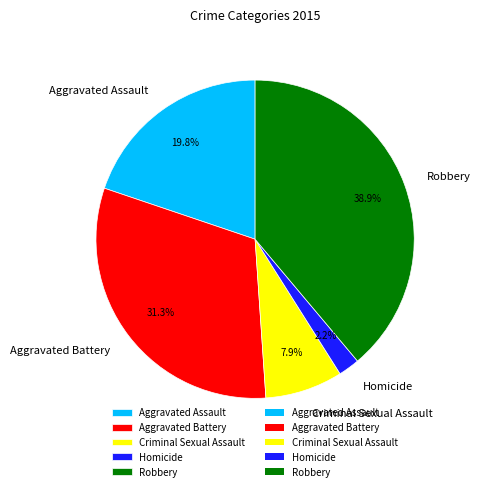

To the nearest percent, what portion does Criminal Sexual Assault represent?

8%